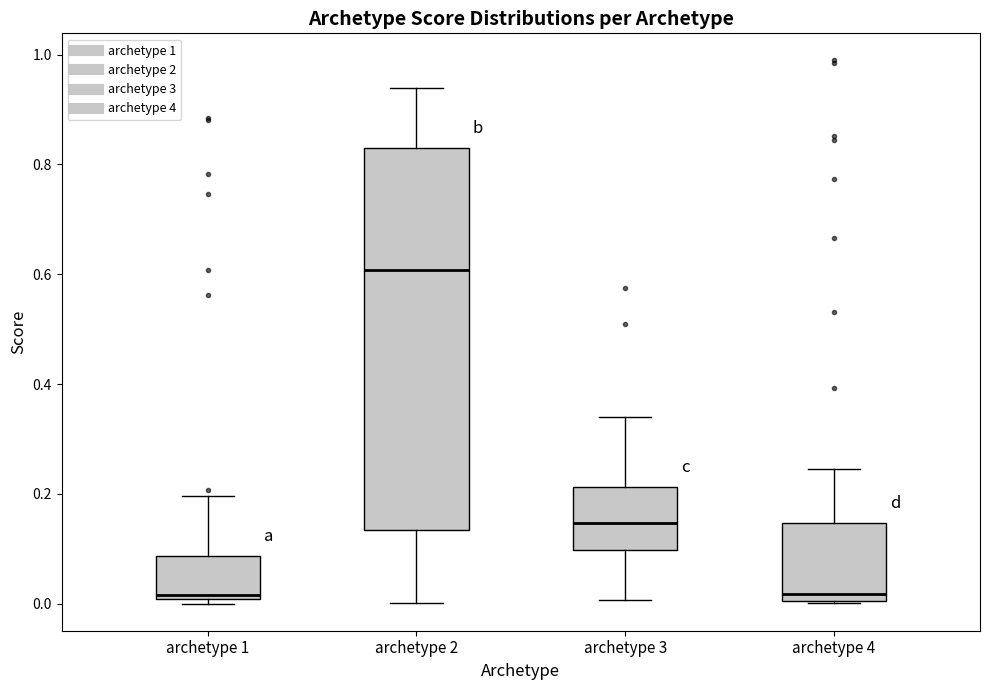

Where does the upper whisker of the box for archetype 3 end on the y-axis? The values are not printed on the chart, so give them approximately, as read against the axis.

0.34